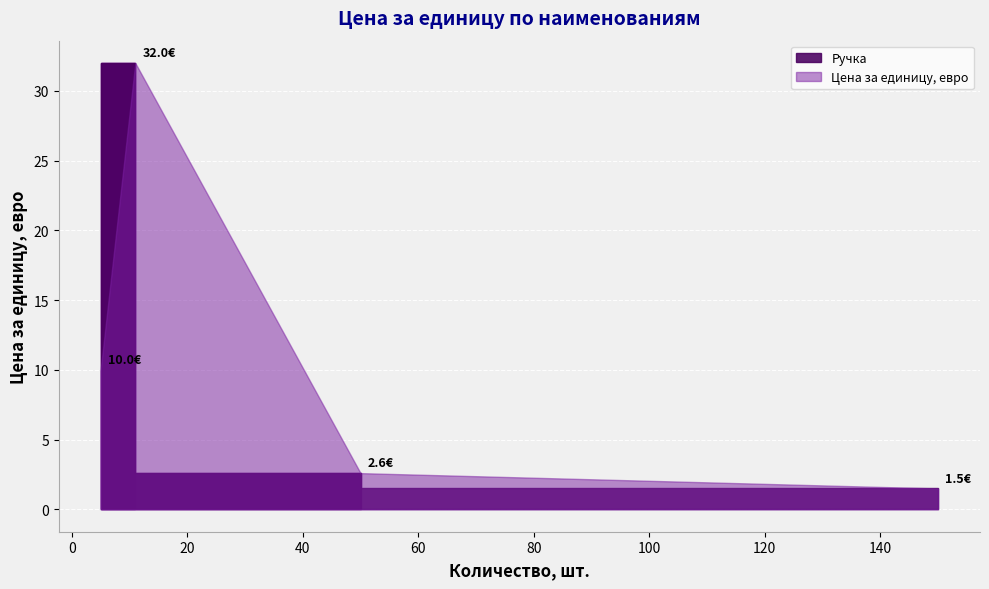

What is the minimum value shown in the chart?

1.5